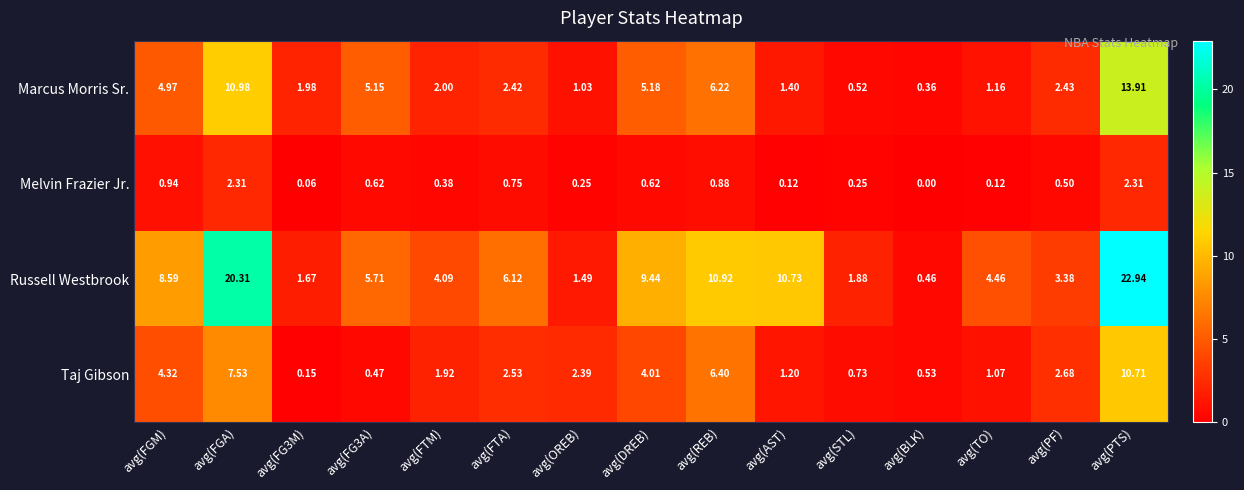

Which series has the largest range (max minus min)?

Russell Westbrook